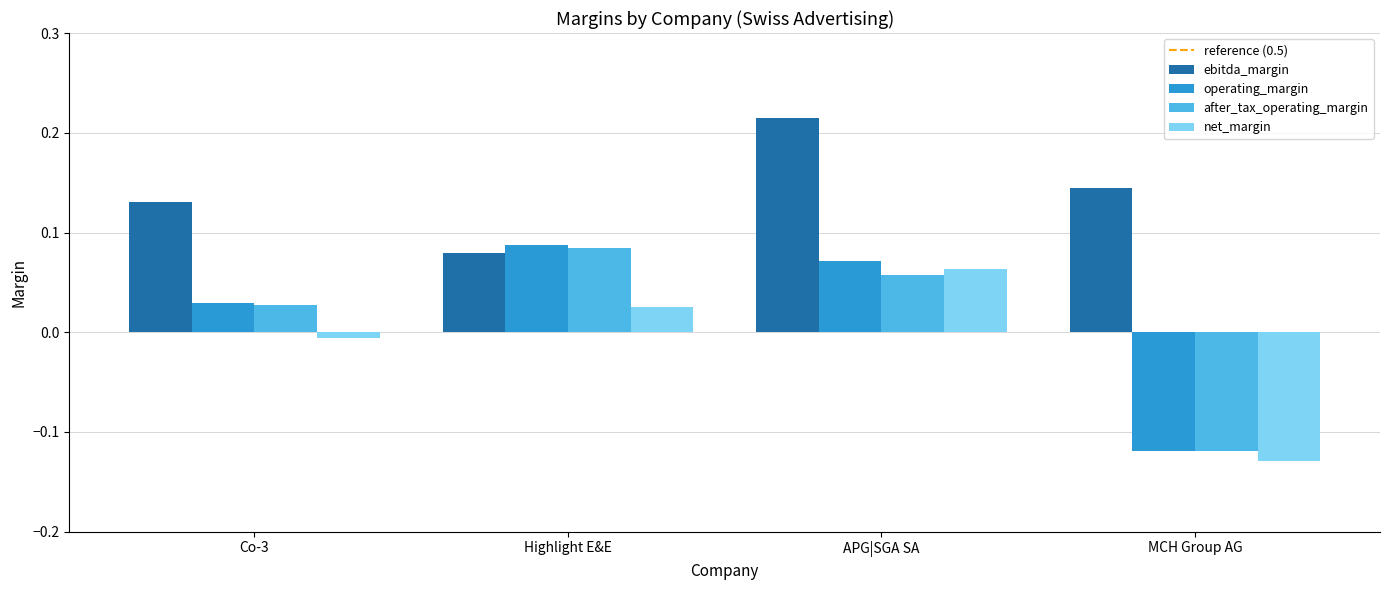

True or false: operating_margin has a value of -0.2 at MCH Group AG.

False